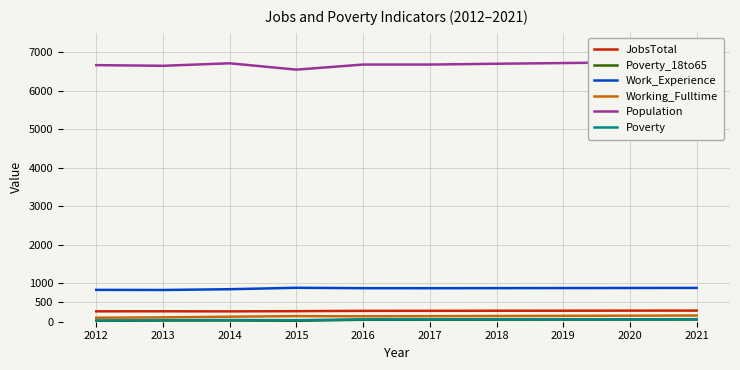

Does the chart display data point markers on the line(s)?

No